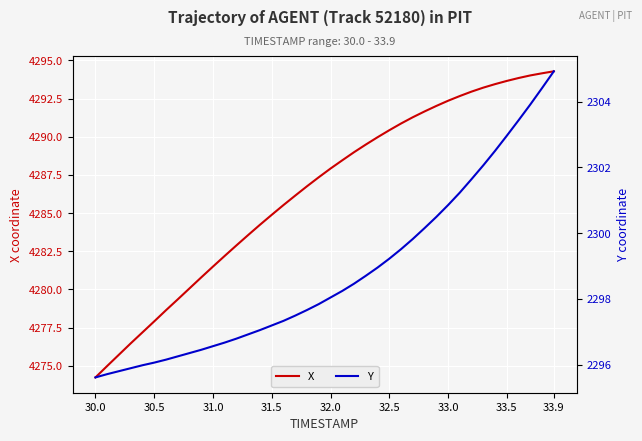

Is it true that X equals 4294.3 at 33.9?

True